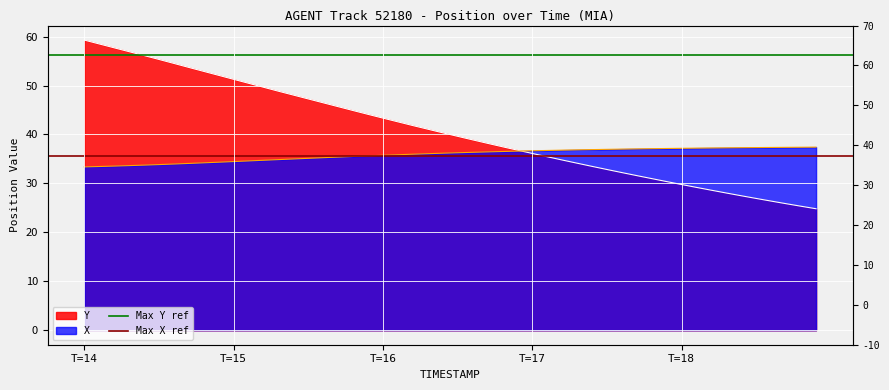

How many lines are shown in the chart?

2